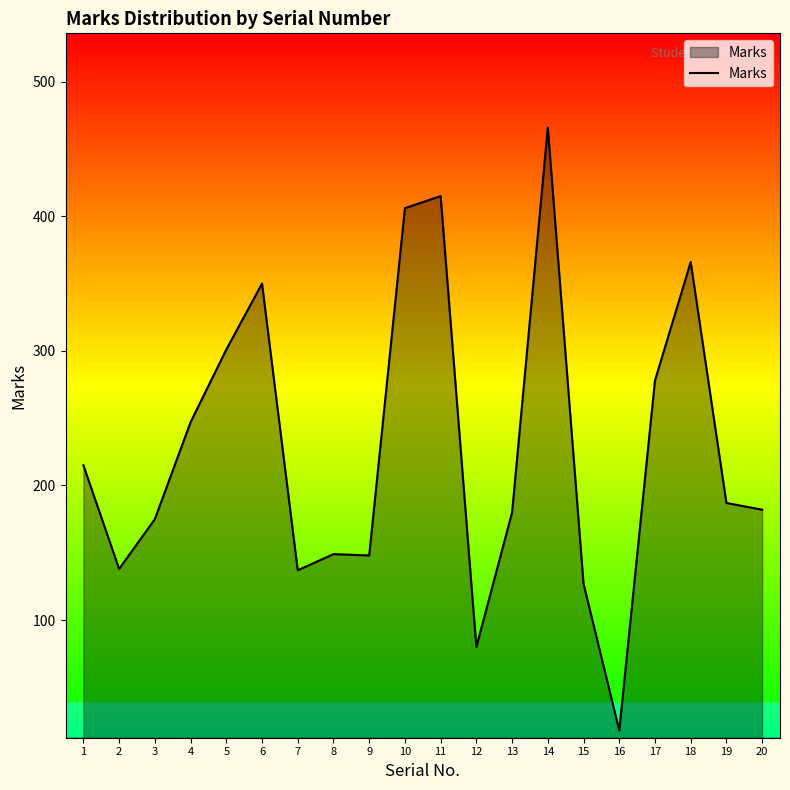

What is the maximum value shown in the chart?

466